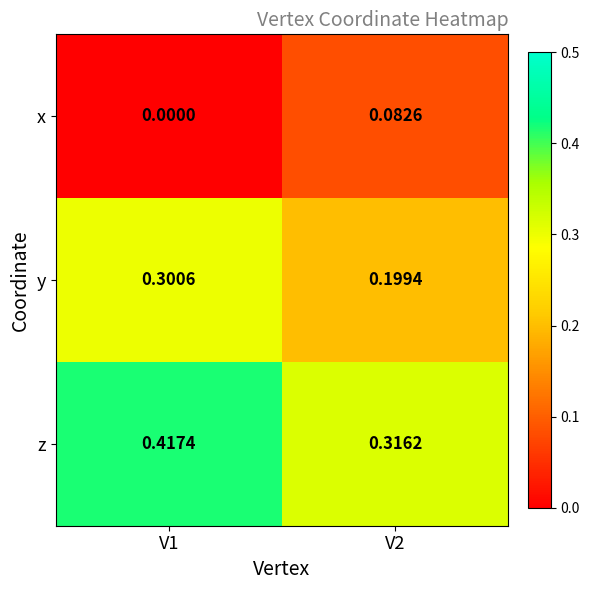

List the series in order of their overall mean, lowest first.

x, y, z